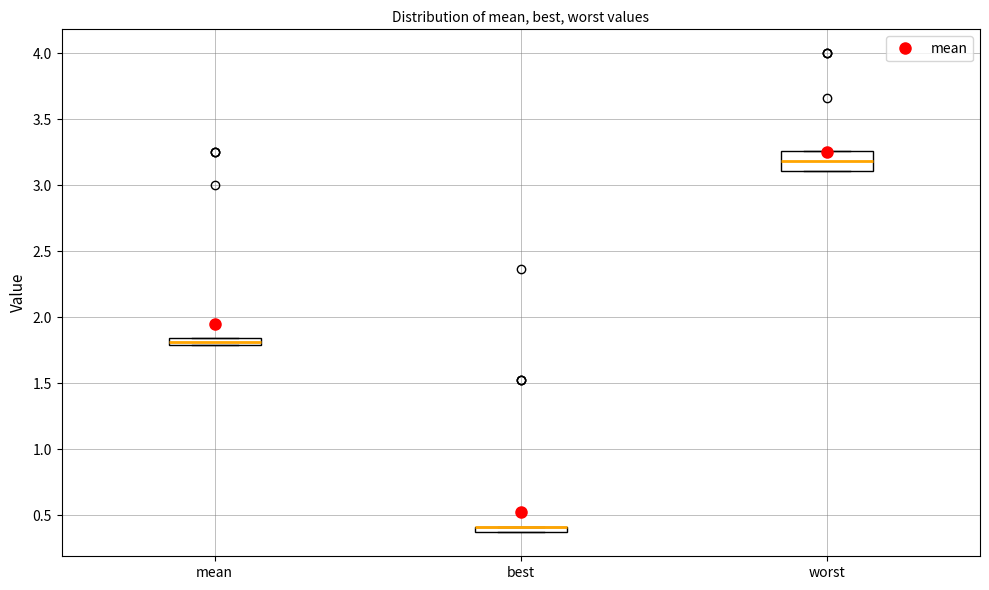

Which box is the tallest, from its lower edge to its upper edge?

worst